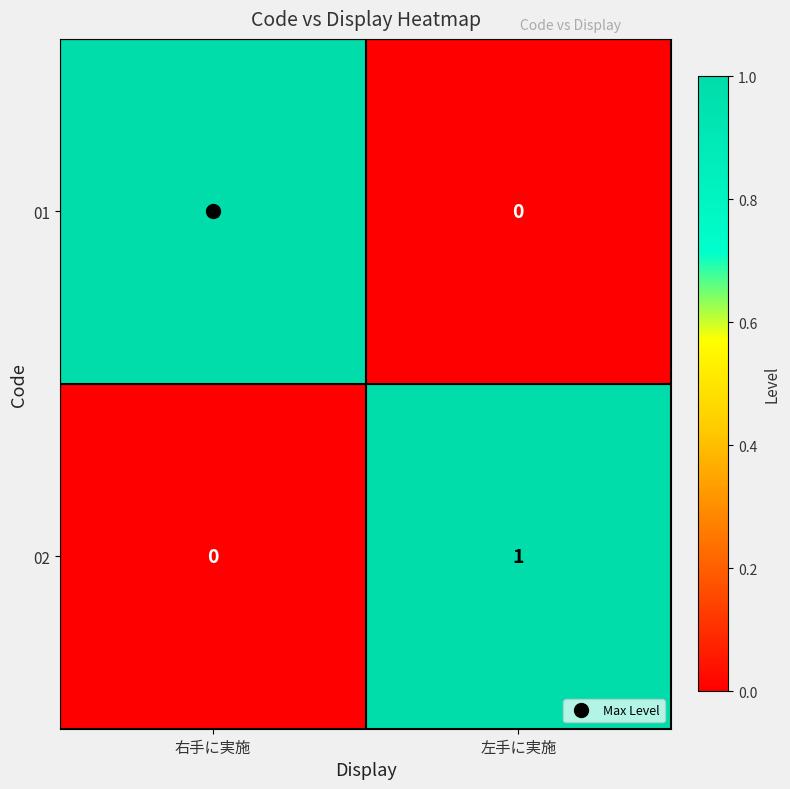

The value of 01 at 右手に実施 is 1. True or false?

True